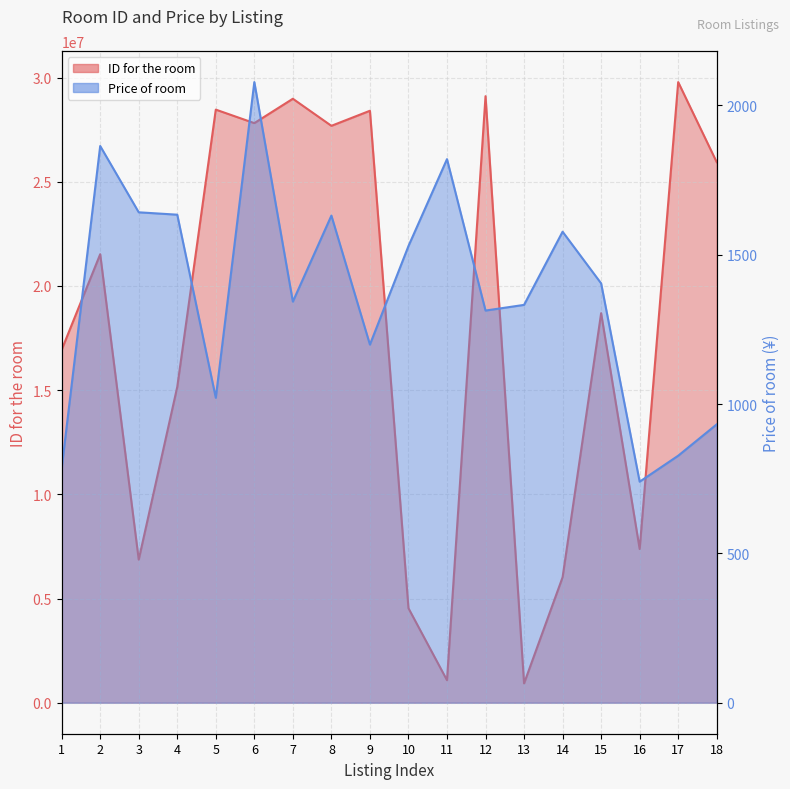

How many lines are shown in the chart?

2